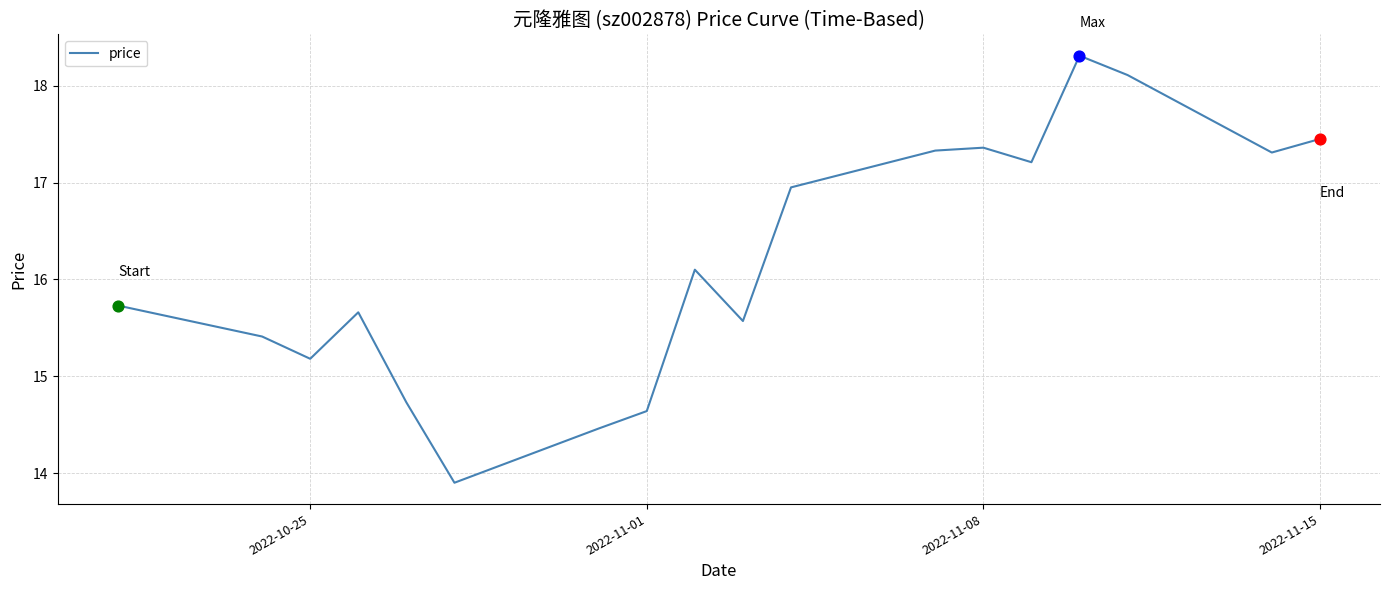

What is the greatest value displayed?

18.3